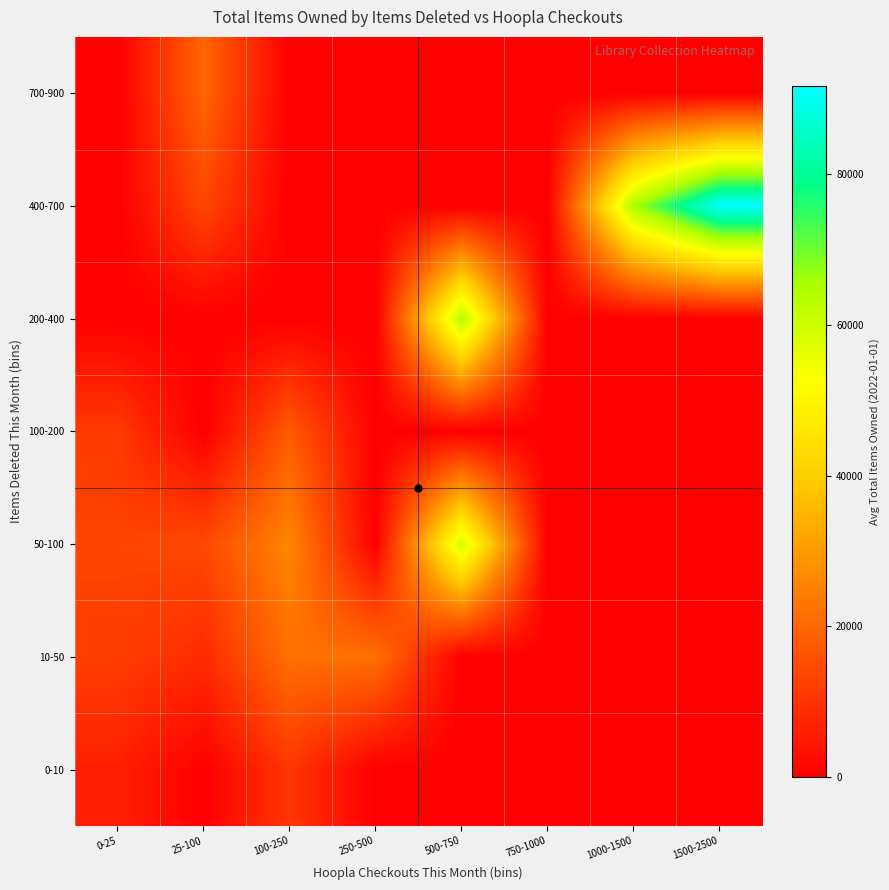

Which series changed the most between 750-1000 and 1500-2500?

400-700